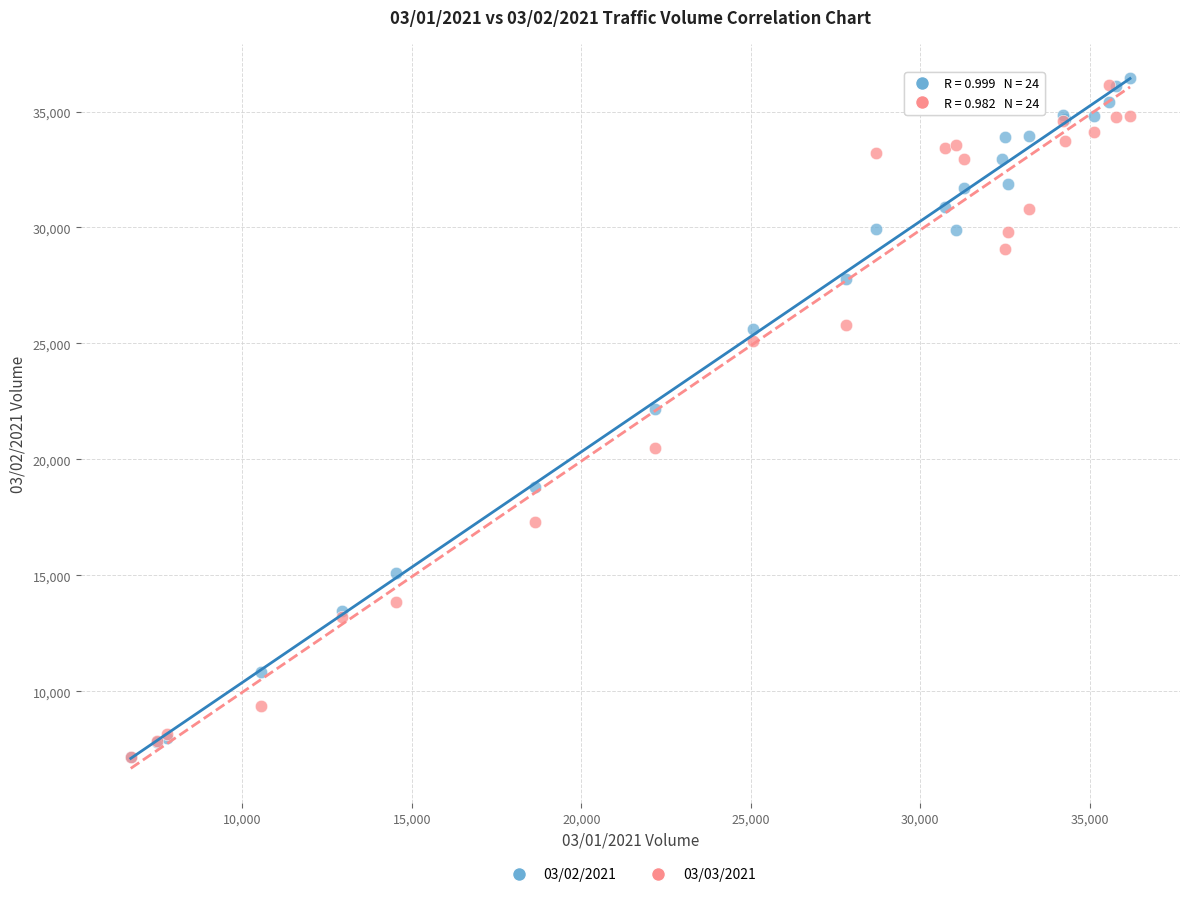

Across all series, what Y value is closest to 21790?

22179.3